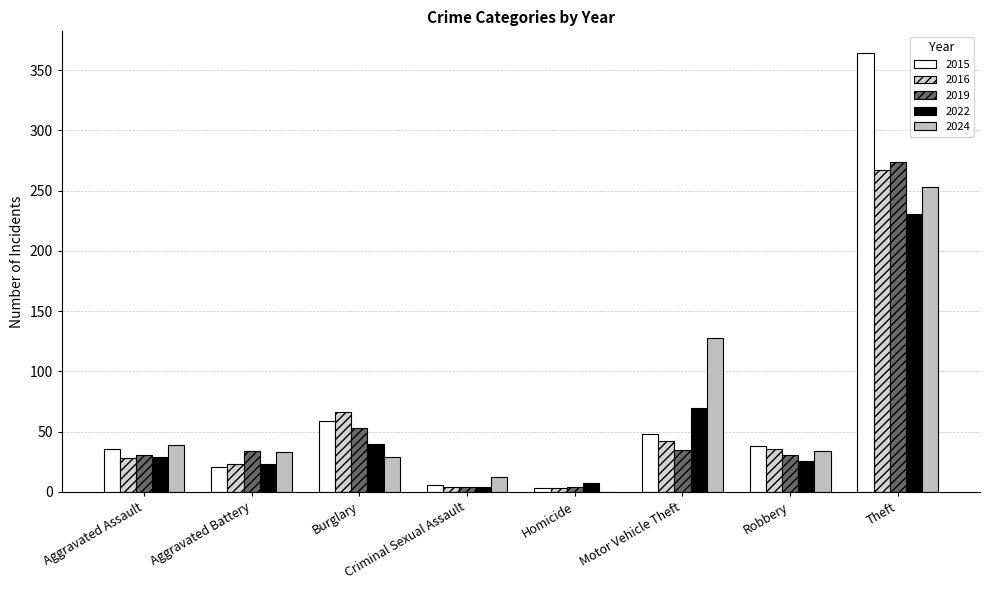

What is the highest value of the 2022 series?

231